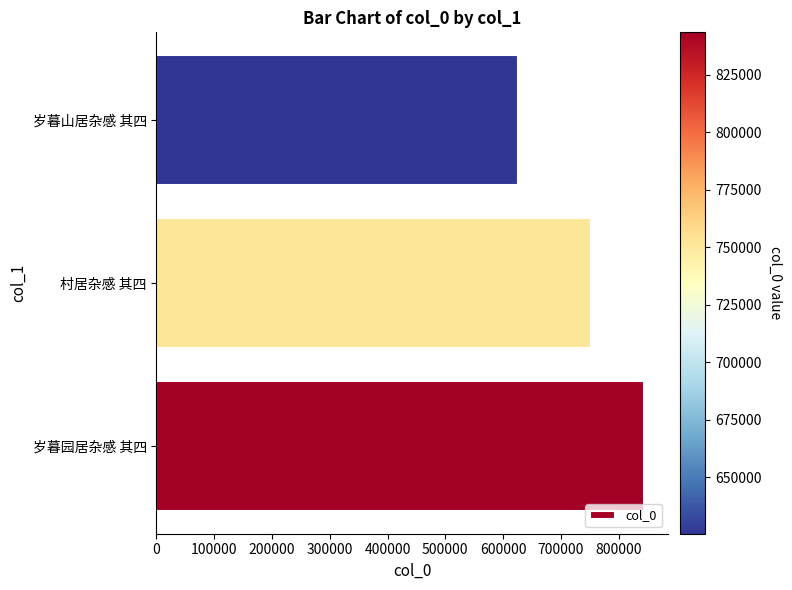

How many categories are shown in the chart?

3